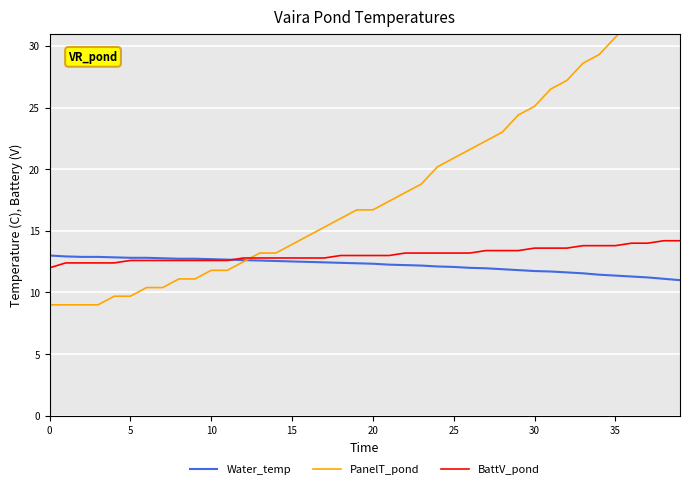

True or false: BattV_pond and Water_temp cross at least once.

True